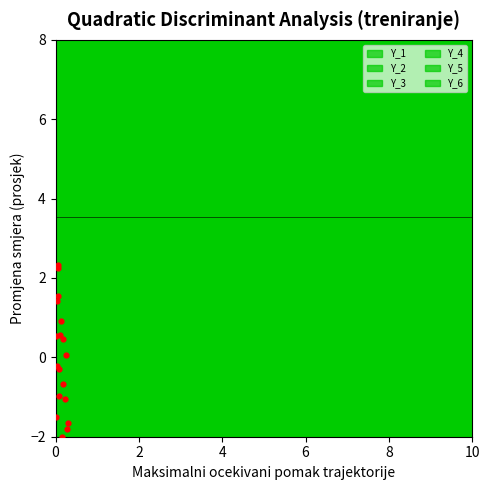

What are all the series names shown in the legend?

Y_1, Y_2, Y_3, Y_4, Y_5, Y_6